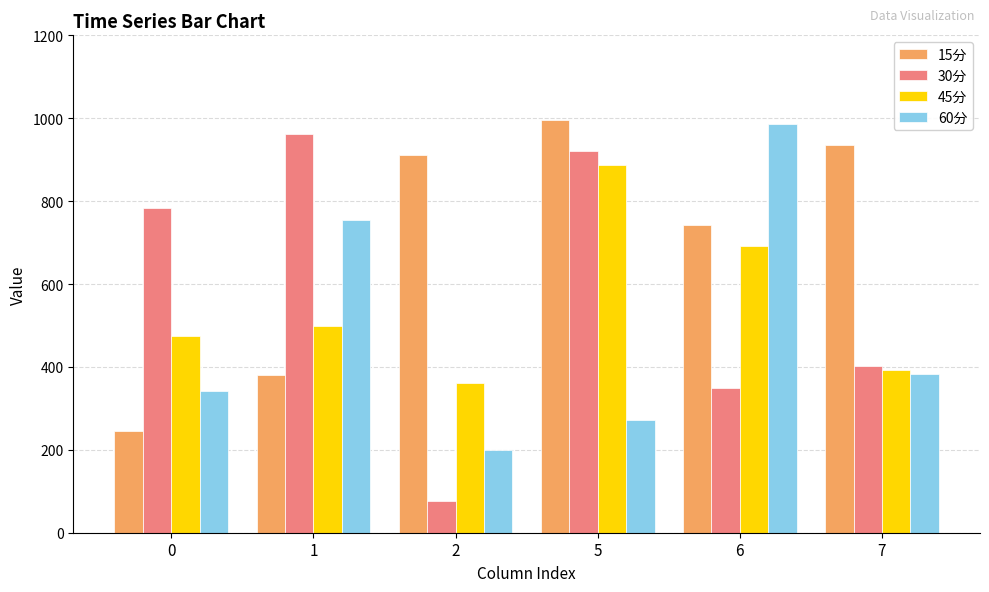

What is the sum of all 30分 values?

3491.5